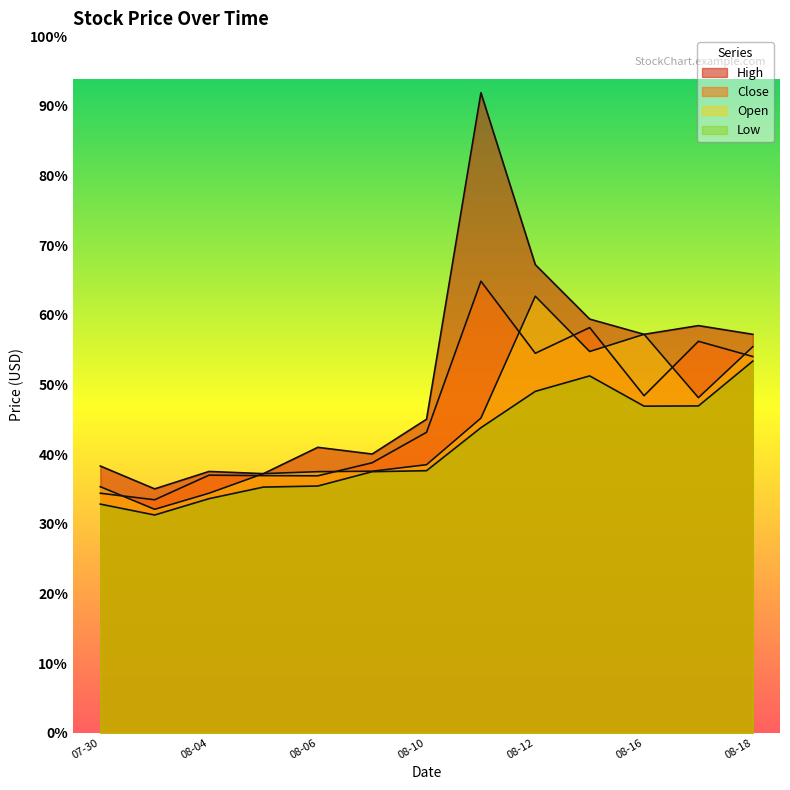

How many lines are shown in the chart?

4